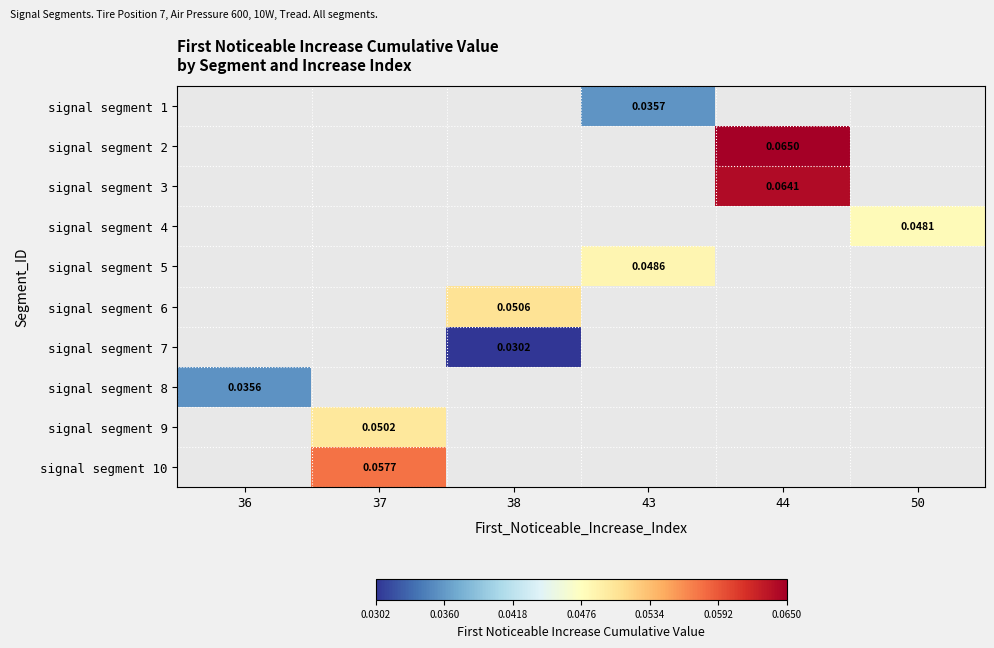

Which category has the highest value across all series?

44